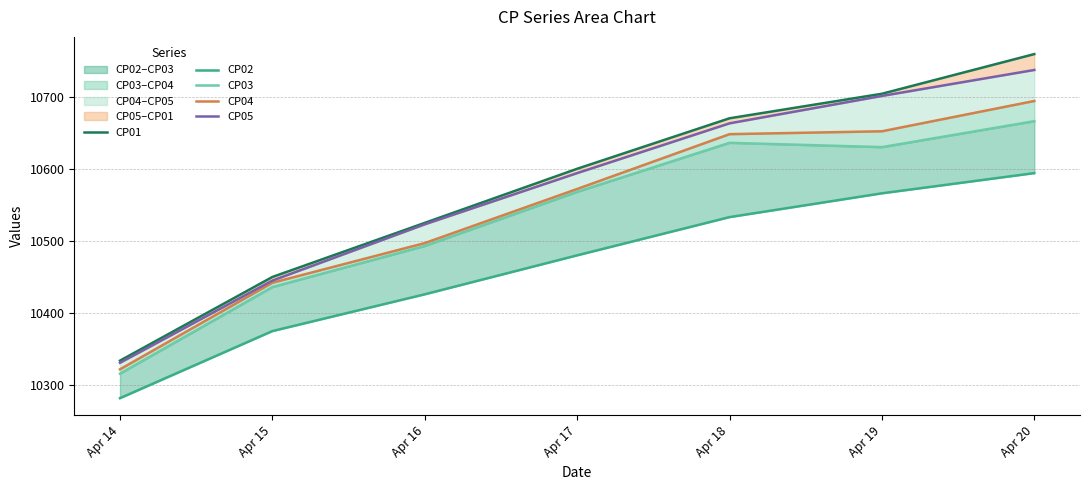

Between Apr 15 and Apr 17, which series saw the biggest shift?

CP01